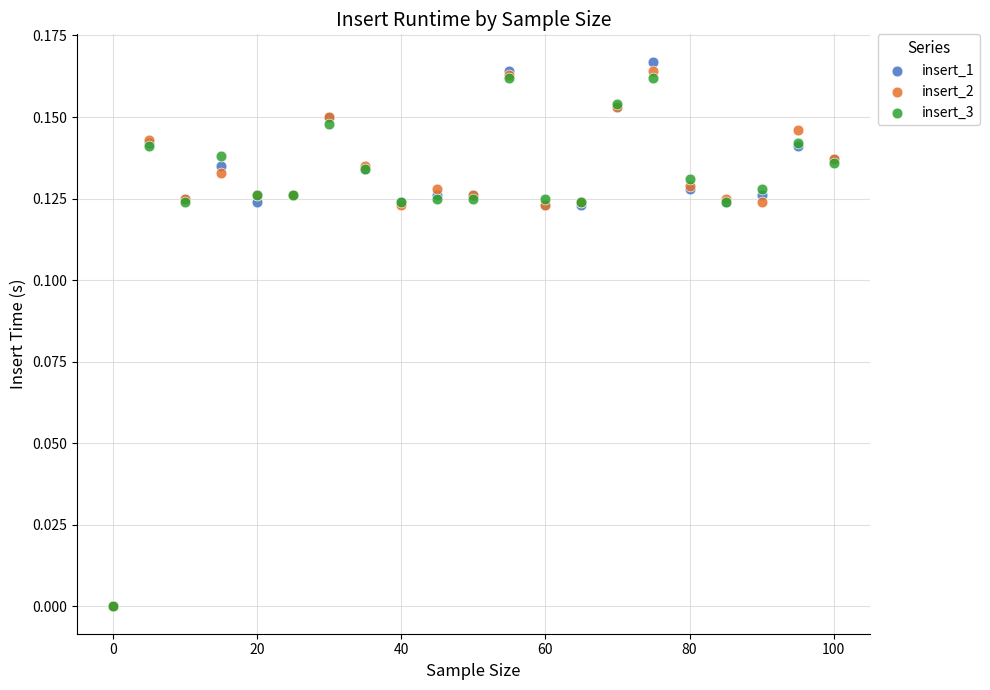

What are all the series names shown in the legend?

insert_1, insert_2, insert_3